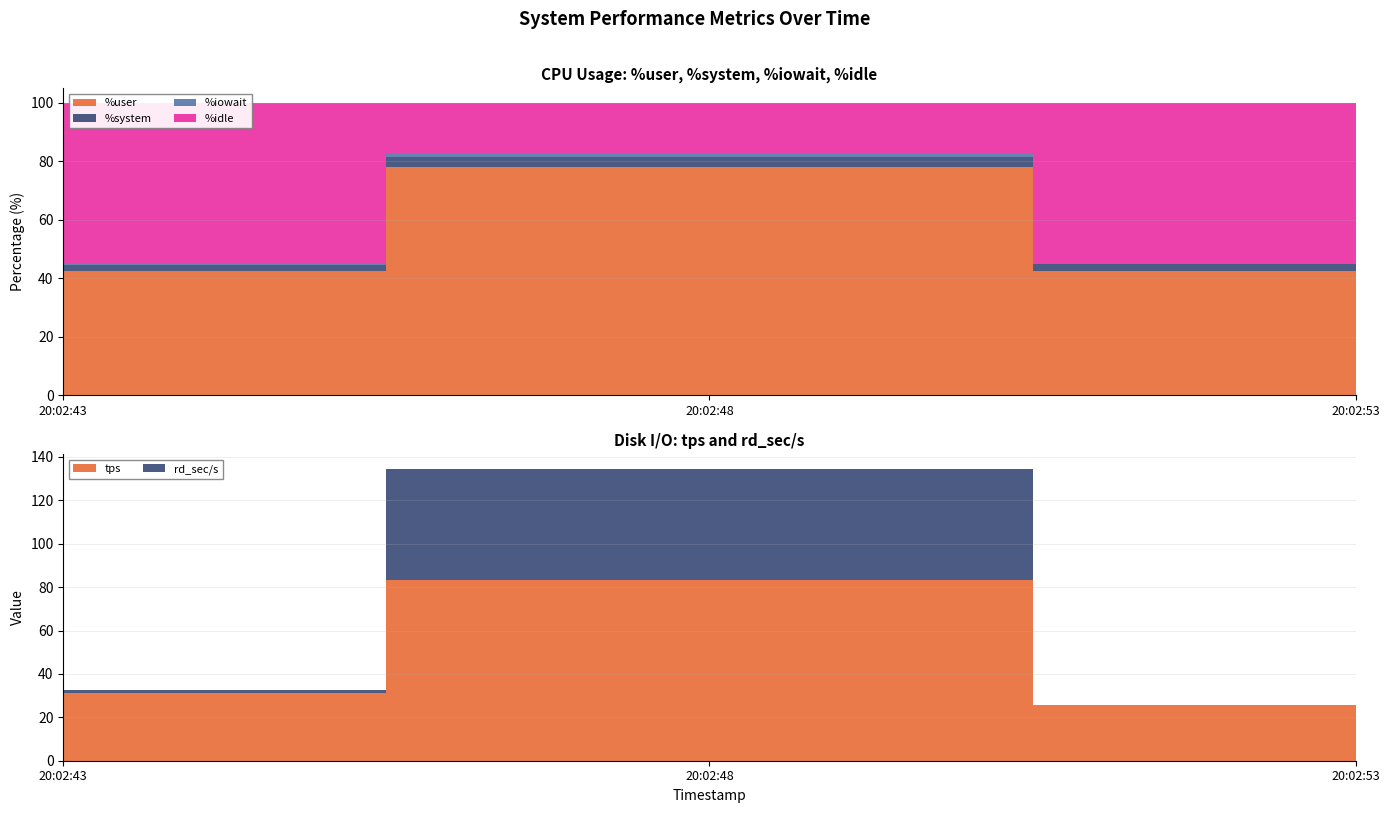

Reading right to left, extract all data points from this chart.

%user: 20:02:53=42.4	20:02:48=77.9	20:02:43=42.3
%system: 20:02:53=2.5	20:02:48=3.5	20:02:43=2.3
%iowait: 20:02:53=0.1	20:02:48=1.1	20:02:43=0.1
%idle: 20:02:53=55.0	20:02:48=17.4	20:02:43=55.3
tps: 20:02:53=25.6	20:02:48=83.4	20:02:43=31.2
rd_sec/s: 20:02:53=0.0	20:02:48=51.2	20:02:43=1.6